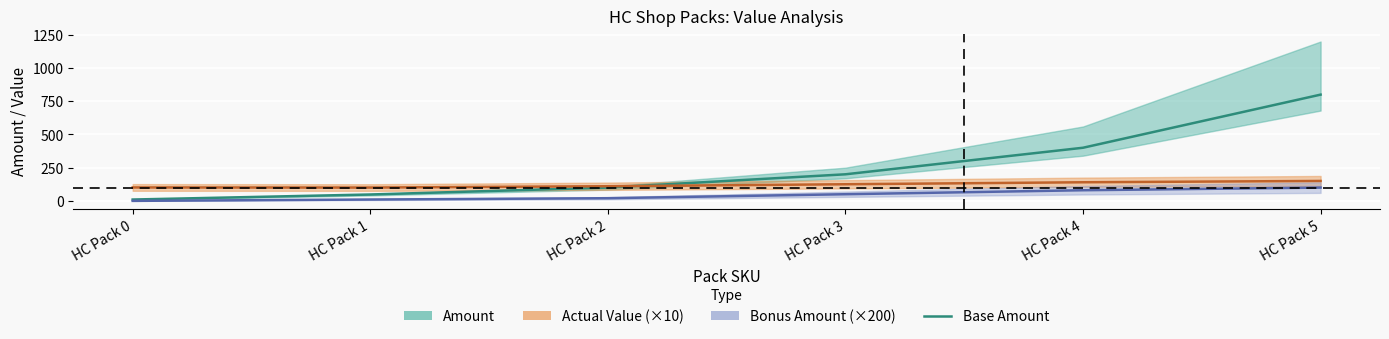

How many data points are above 200?

2